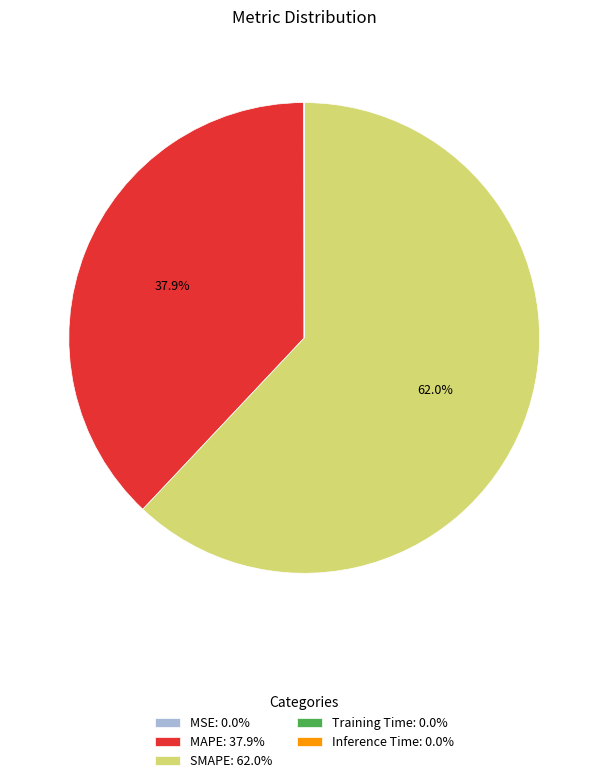

What is the largest slice in the pie chart?

SMAPE